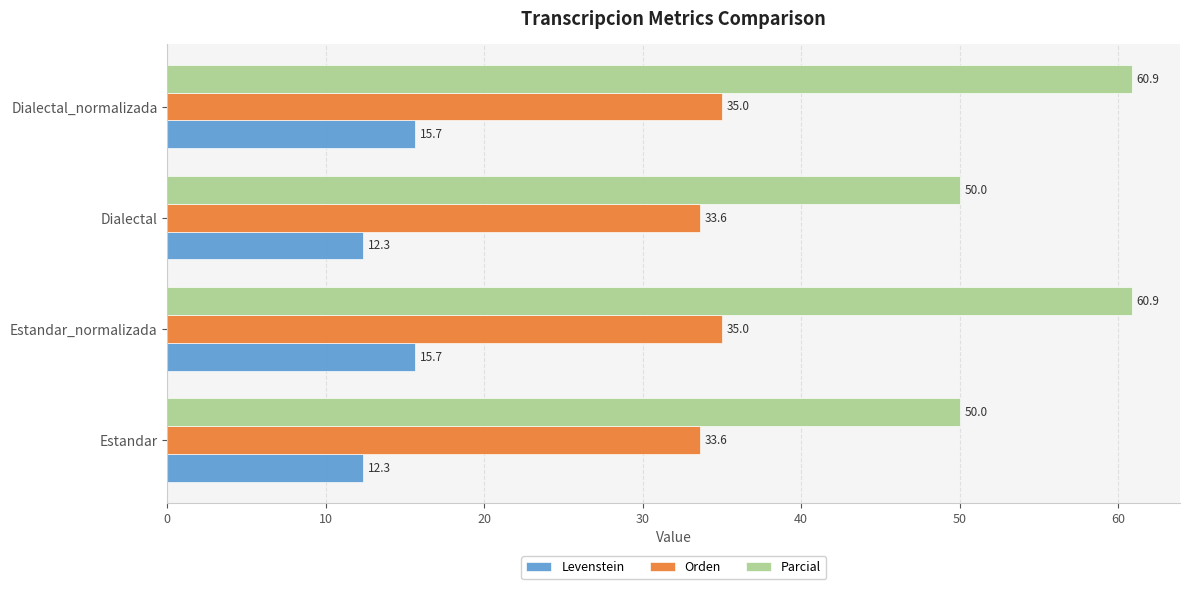

Is the value of Levenstein at Estandar greater than the value of Parcial at Dialectal_normalizada?

No